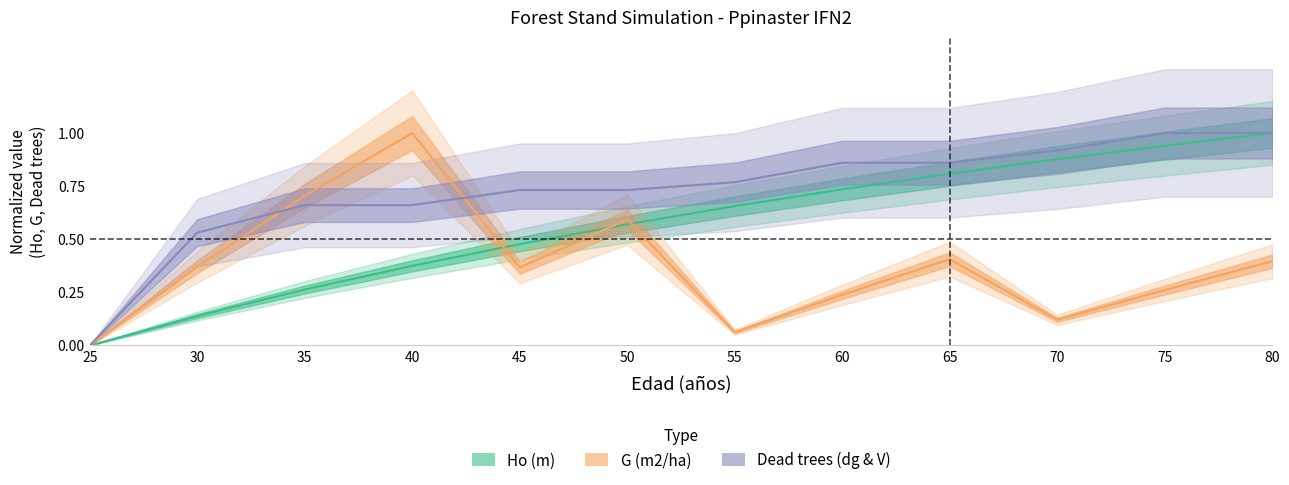

What is the approximate value of dg_dead (cm) at 35?

0.7